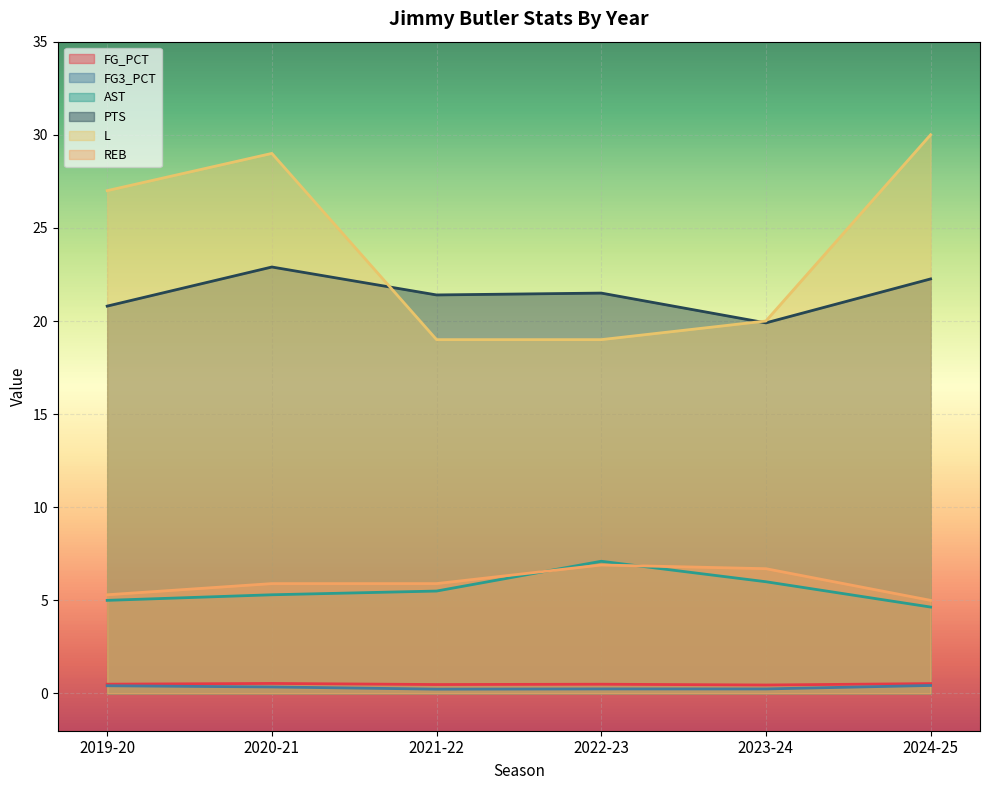

What position from the right is 2023-24?

2